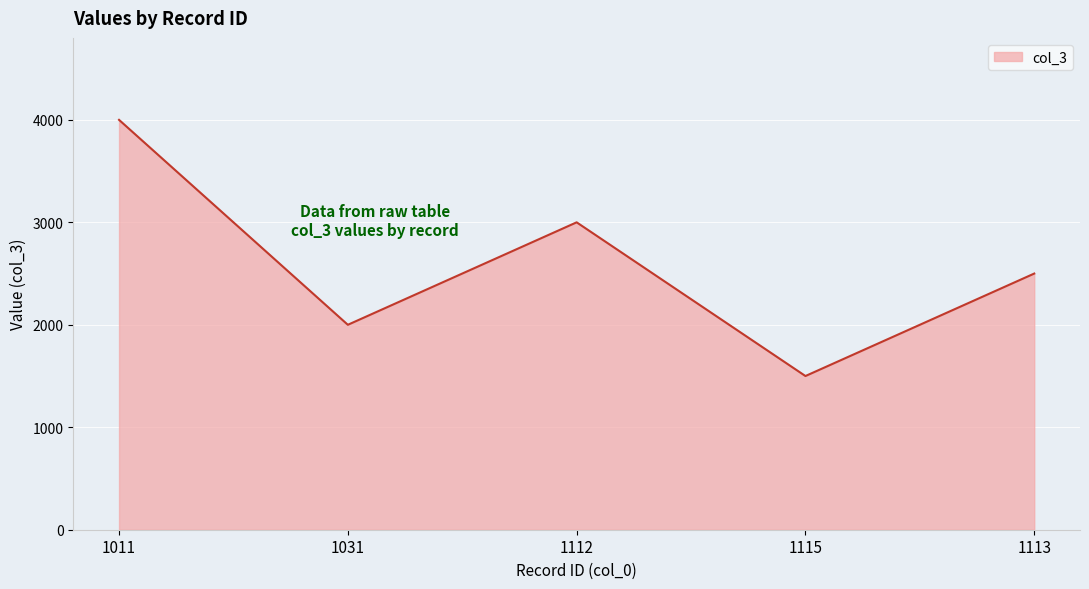

What is the sum of all values?

13000